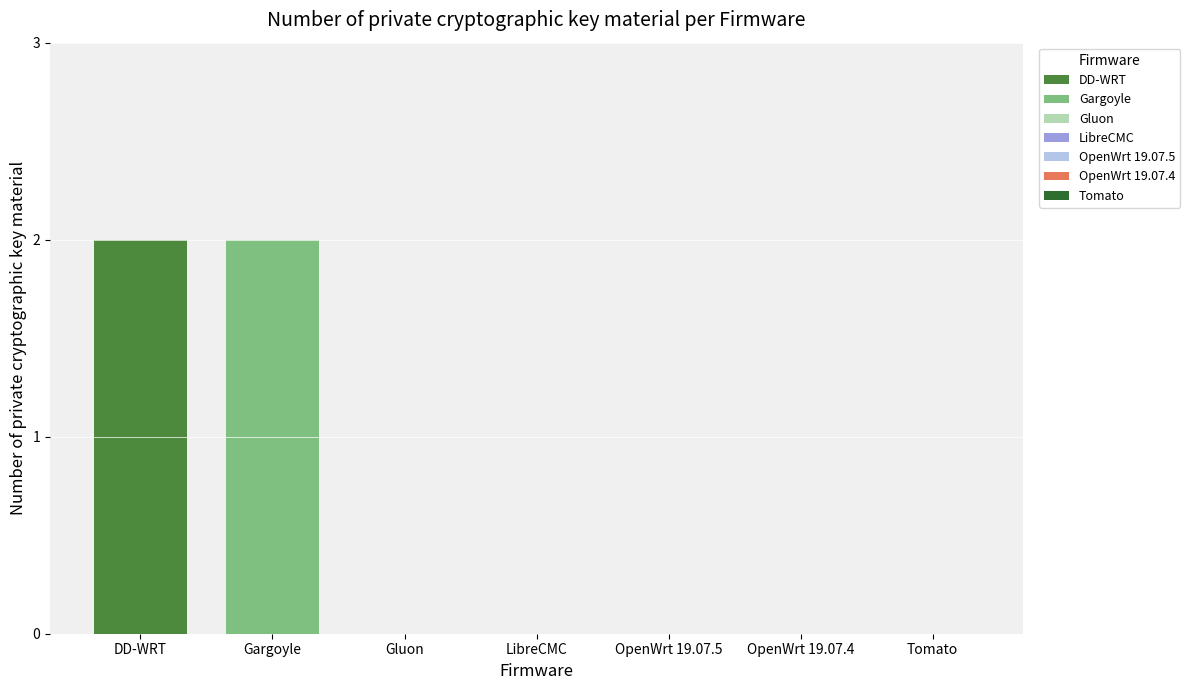

Reading left to right, list all the values displayed in this chart.

DD-WRT=2	Gargoyle=2	Gluon=0	LibreCMC=0	OpenWrt 19.07.5=0	OpenWrt 19.07.4=0	Tomato=0